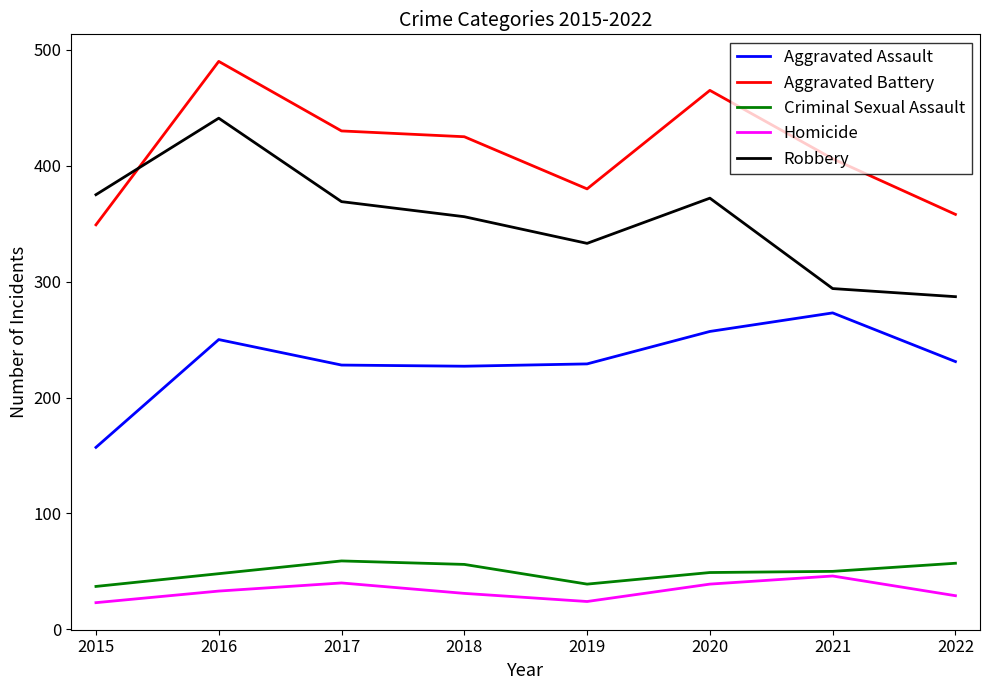

What are all the series names shown in the legend?

Aggravated Assault, Aggravated Battery, Criminal Sexual Assault, Homicide, Robbery